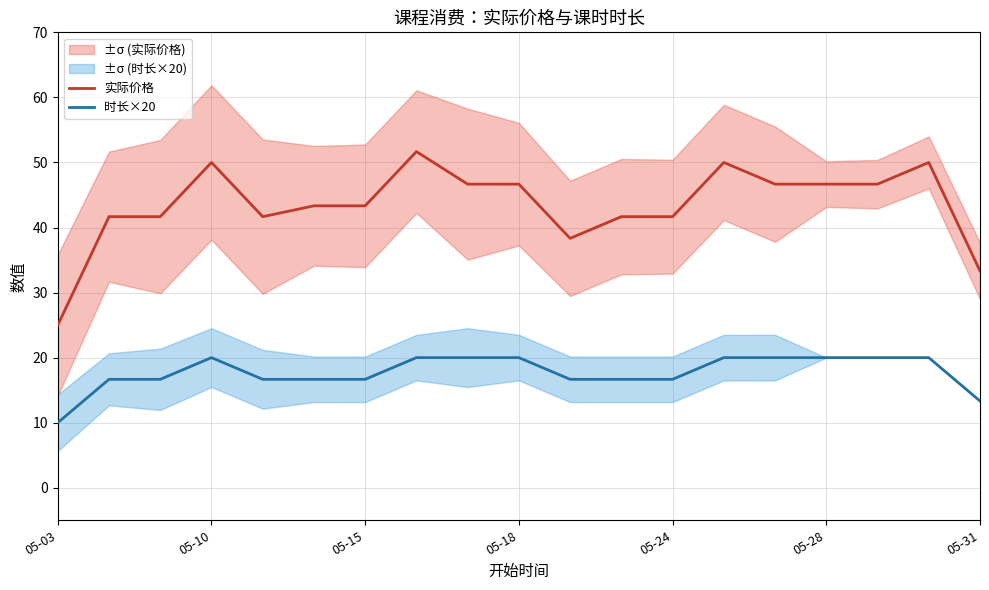

True or false: 时长×20 has more than 0 points higher than both neighbors.

True